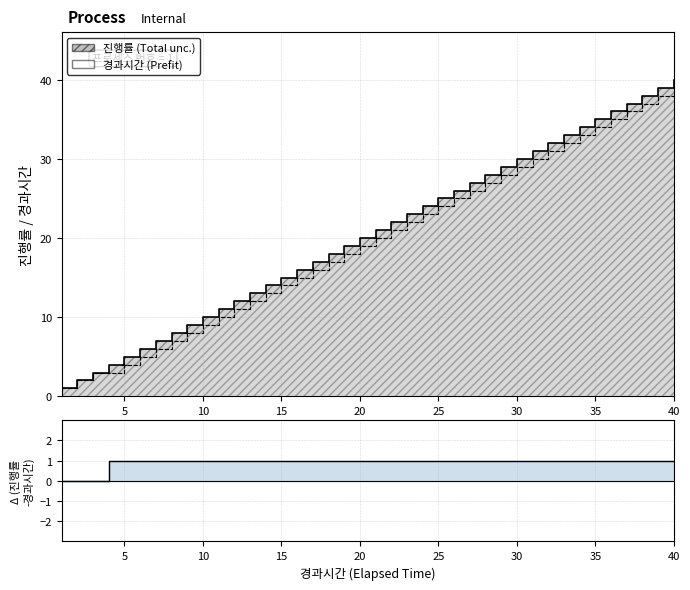

How many values are above zero?

37